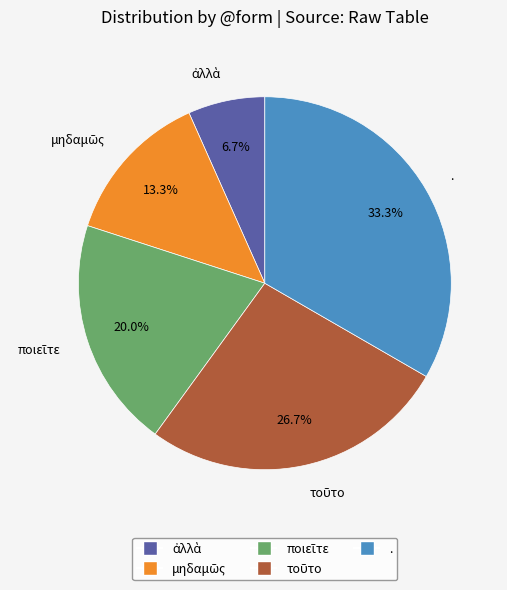

What portion of the pie excludes .?

66.7%